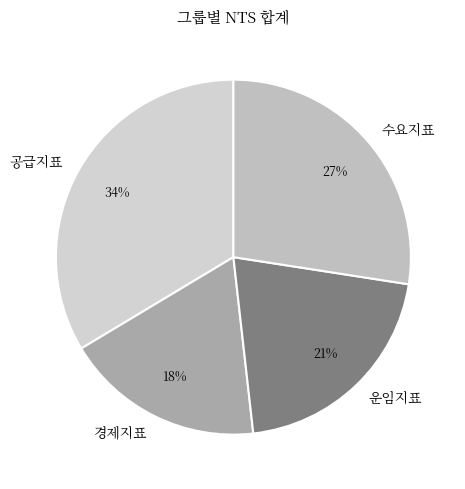

Combined, do 공급지표 and 수요지표 account for over 50%?

Yes